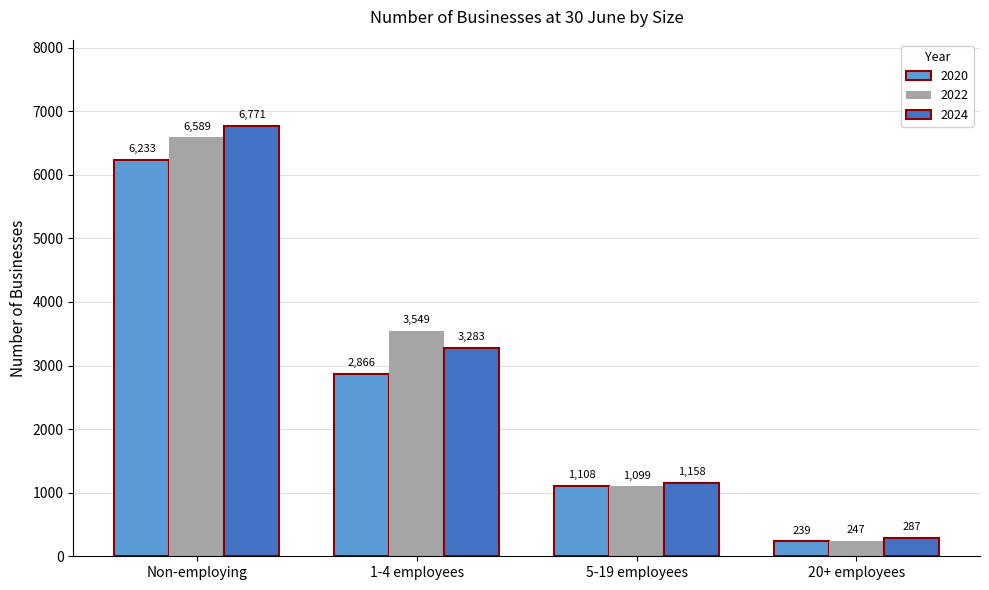

Reading right to left, what are all the values shown in this chart?

2020: 20+ employees=239	5-19 employees=1108	1-4 employees=2866	Non-employing=6233
2022: 20+ employees=247	5-19 employees=1099	1-4 employees=3549	Non-employing=6589
2024: 20+ employees=287	5-19 employees=1158	1-4 employees=3283	Non-employing=6771